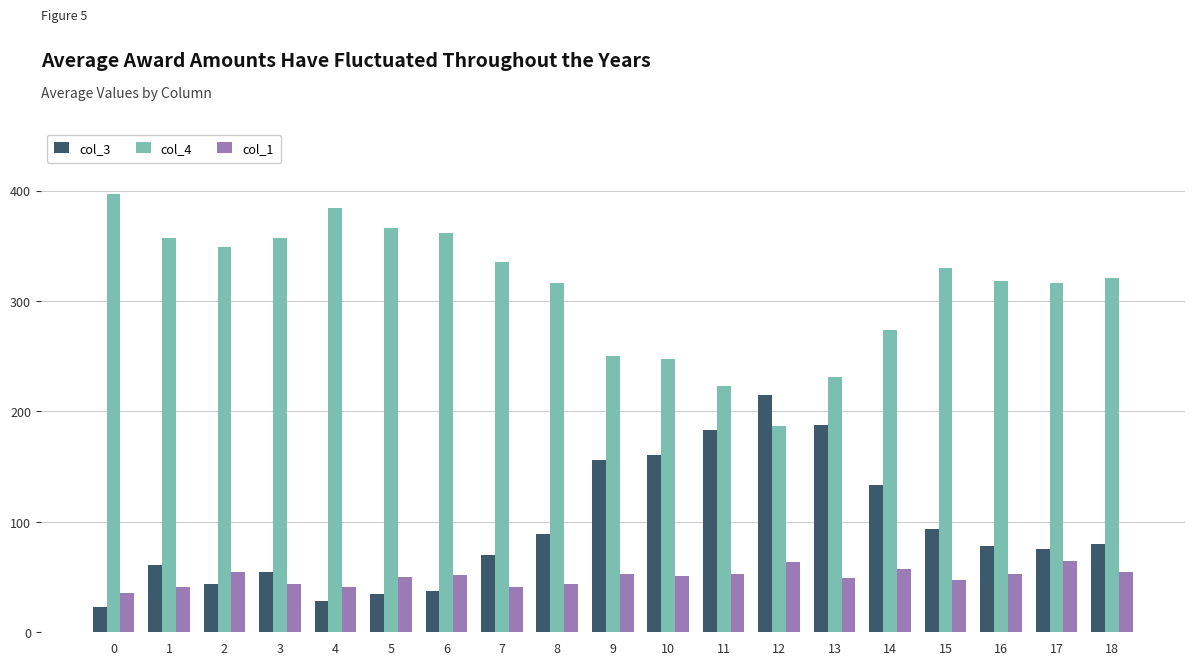

What is the average value of the col_1 series?

50